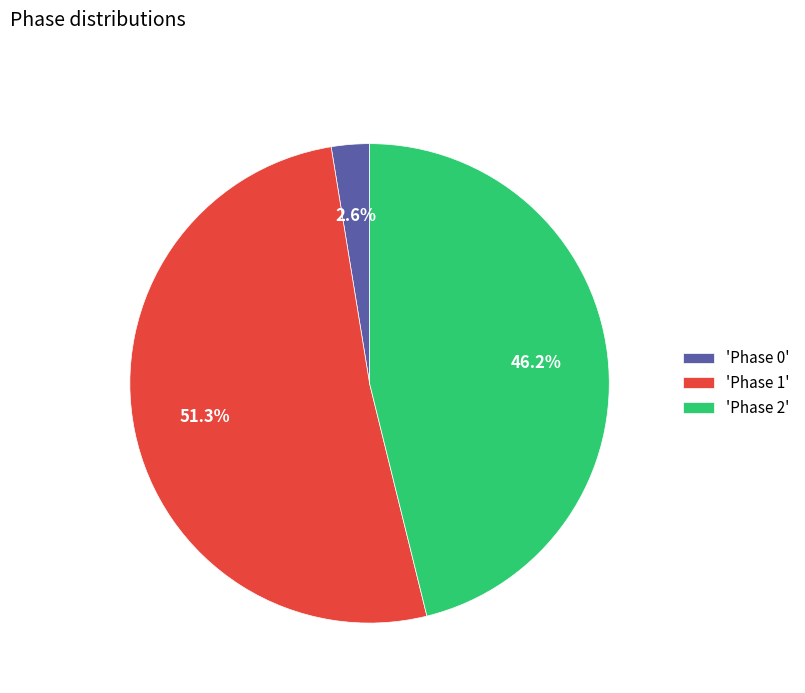

Rank the categories by value from lowest to highest.

'Phase 0', 'Phase 2', 'Phase 1'